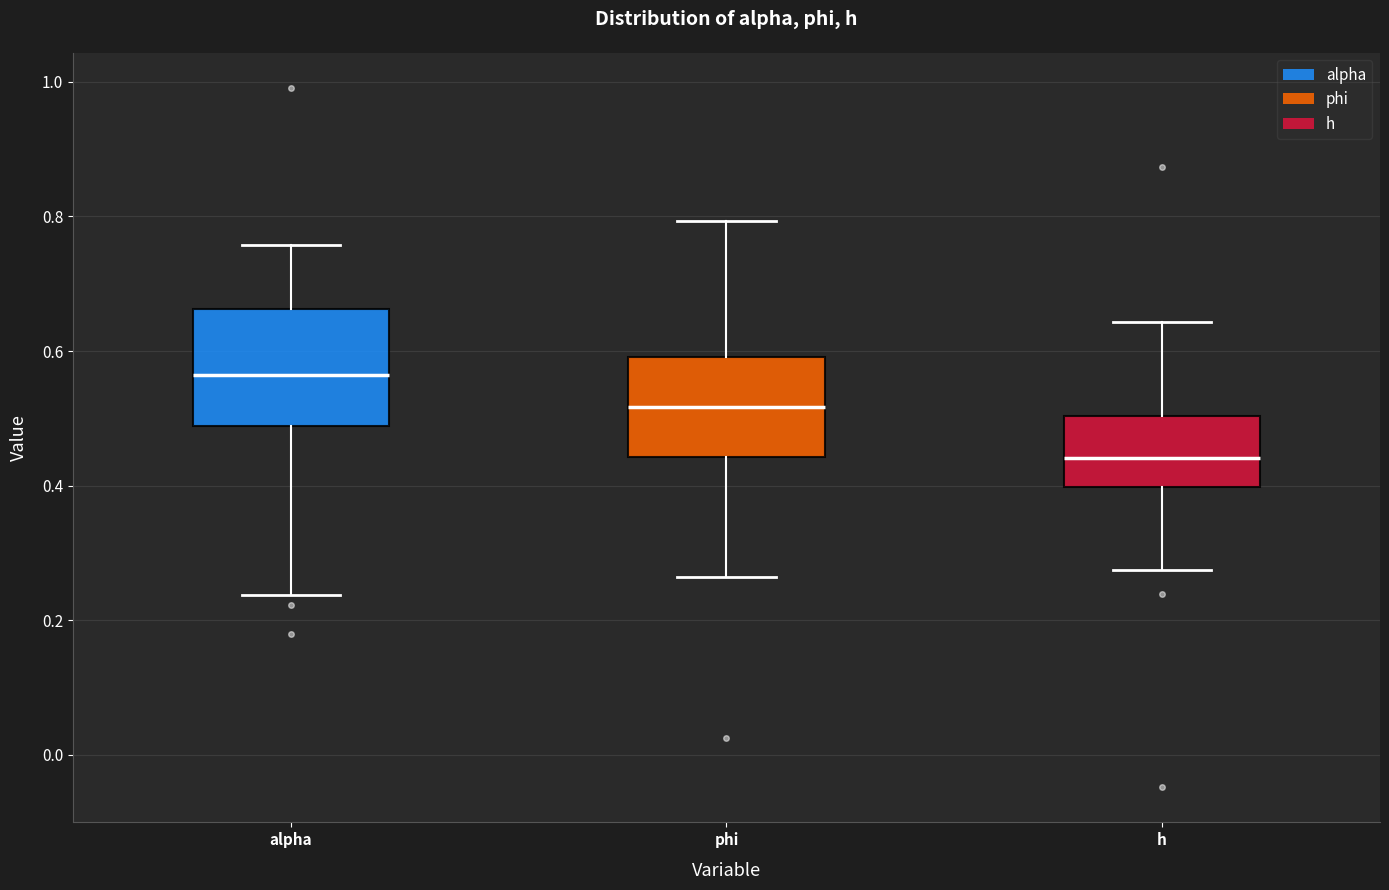

Which box has the highest median line?

alpha